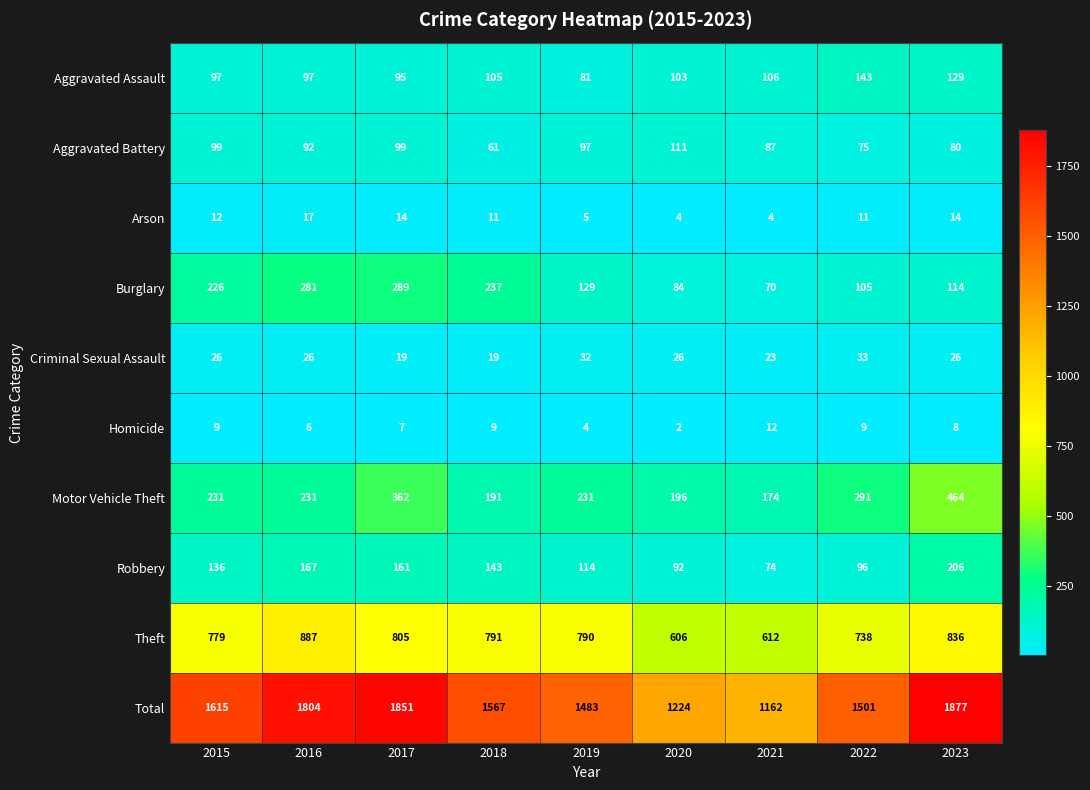

What is the average value of the Burglary series?

171